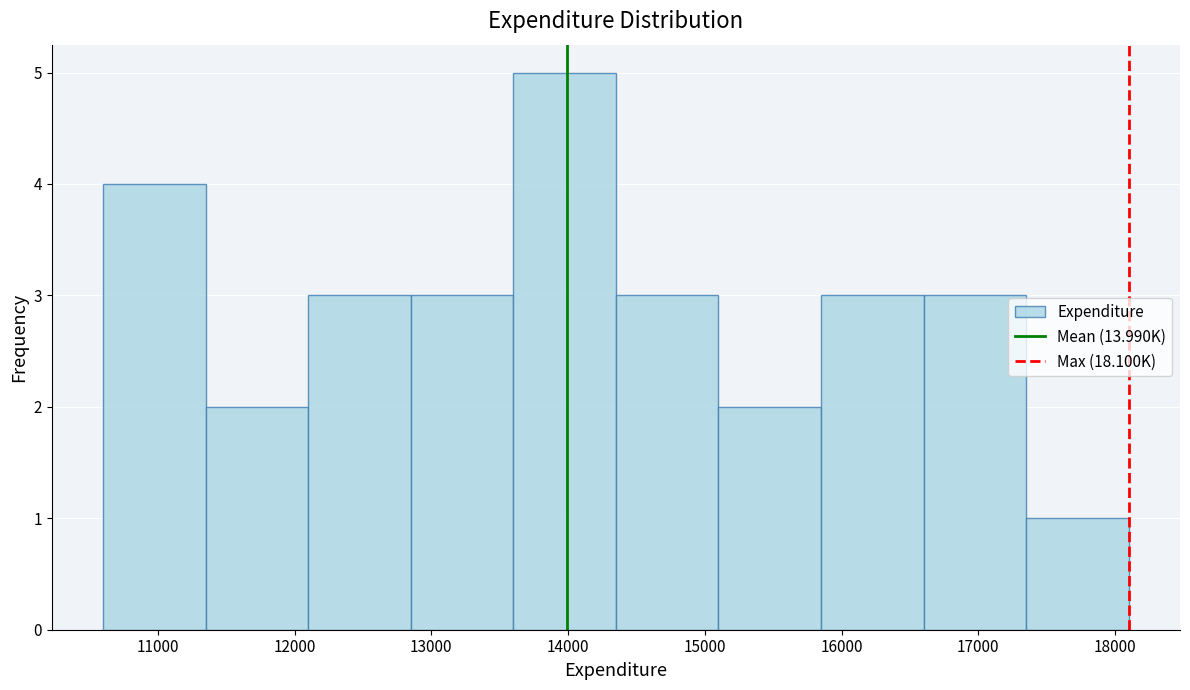

How tall is the bar that spans 15100 to 15850 on the x-axis? Neither the bar edges nor the heights are printed on the chart, so give them approximately, as read against the axes.

2